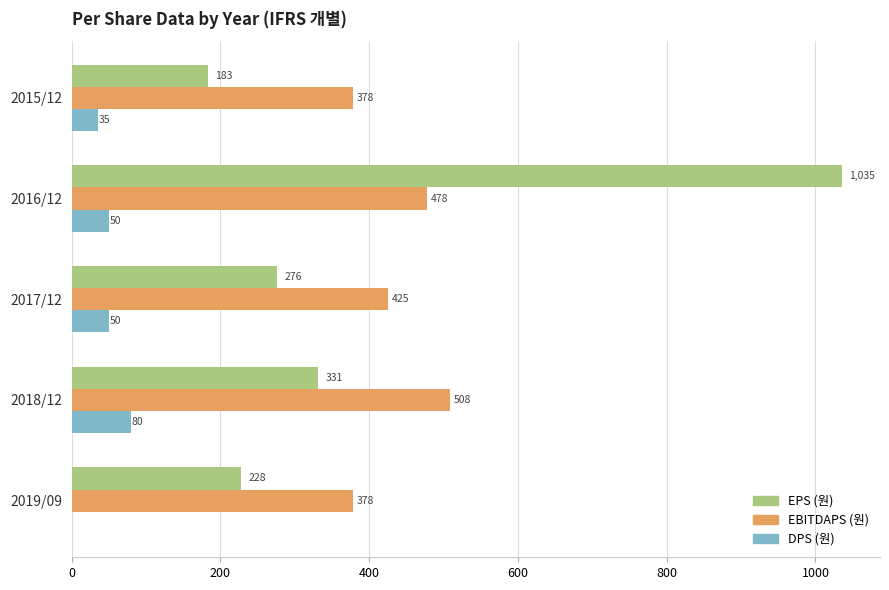

At which label is DPS (원) closest to 40?

2015/12